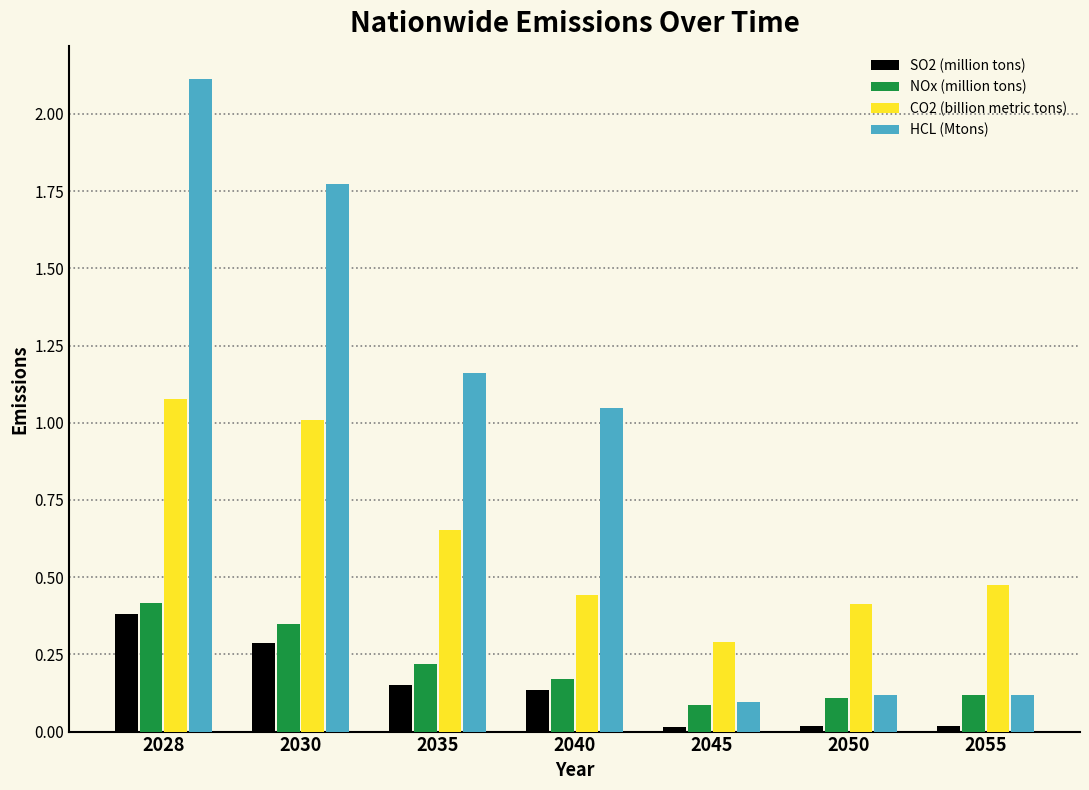

Which series has the widest spread of values?

HCL (Mtons)